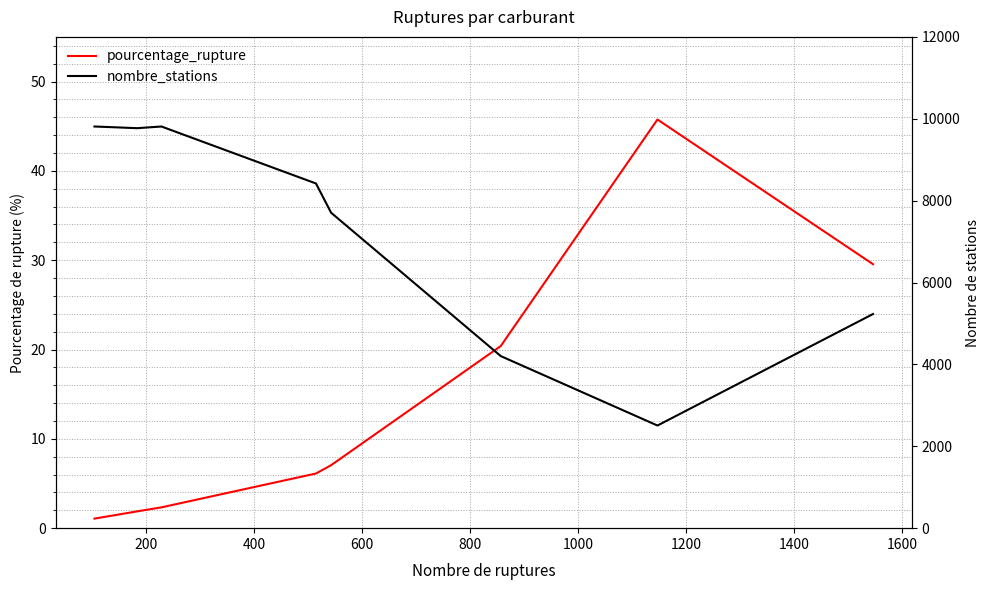

At how many categories does at least one series exceed 6812?

6